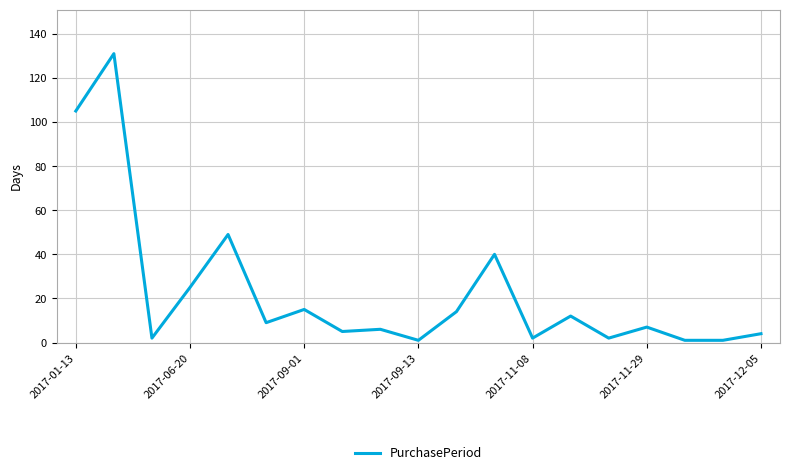

What is the difference between the maximum and minimum values?

130